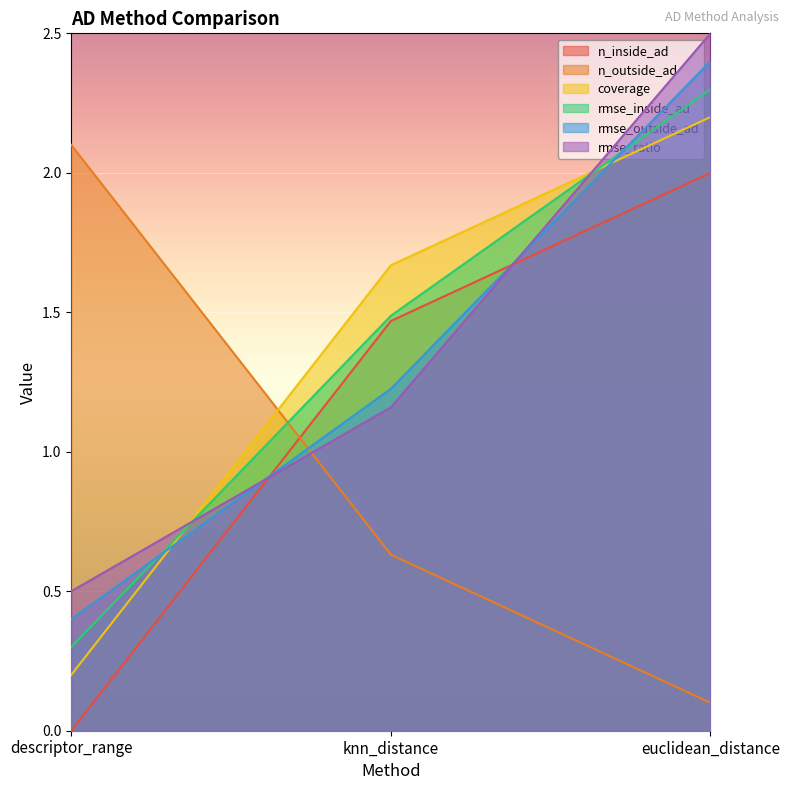

True or false: coverage has a value of 1.5 at euclidean_distance.

False